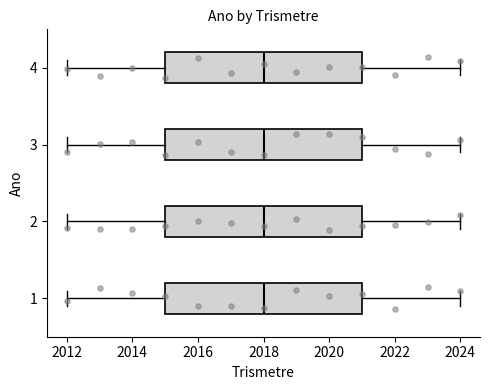

Where does the median line of the box at y = 4 sit on the x-axis? The values are not printed on the chart, so give them approximately, as read against the axis.

2018